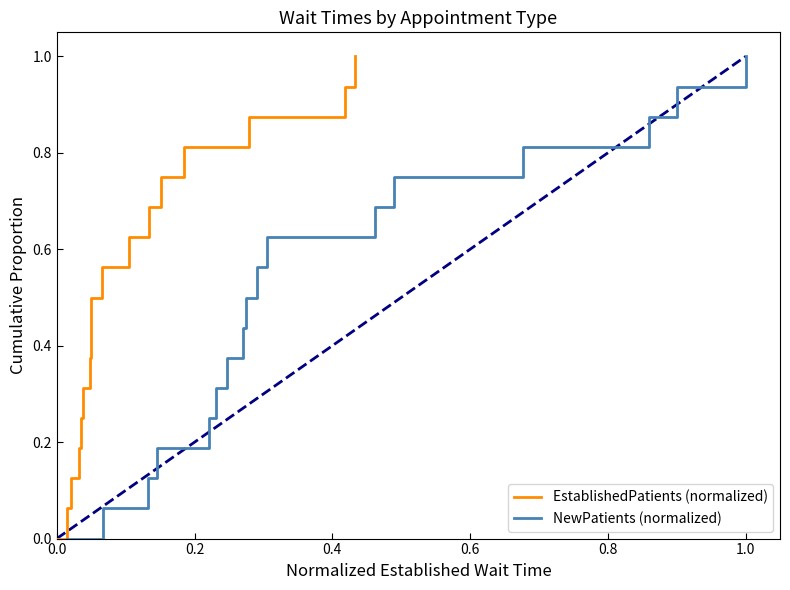

Which series has the largest total across all categories?

EstablishedPatients (normalized)